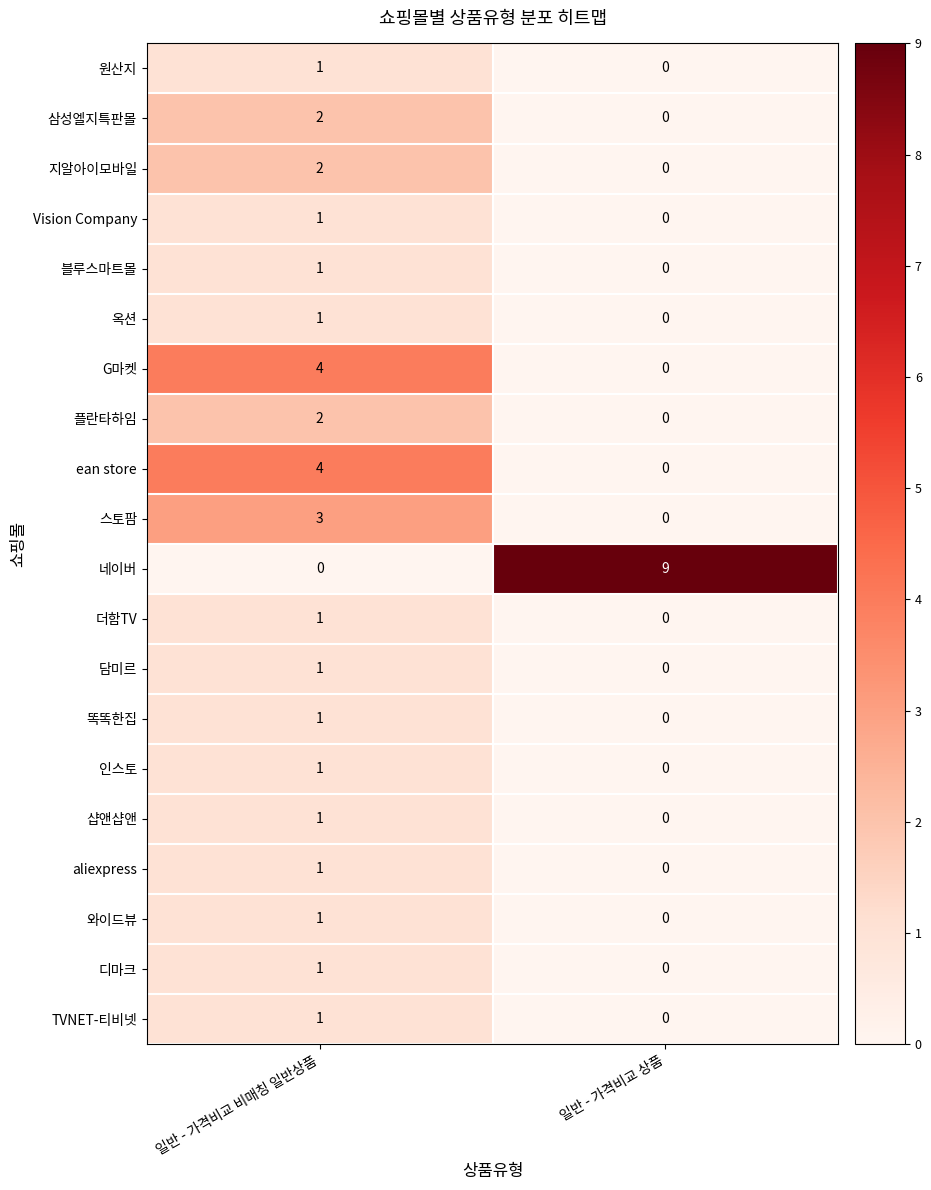

What is the greatest value displayed?

9